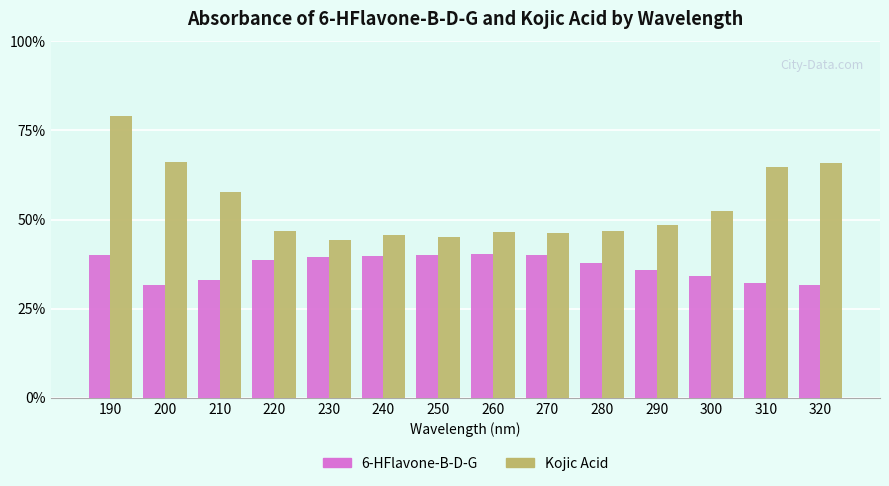

What are all the series names shown in the legend?

6-HFlavone-B-D-G, Kojic Acid